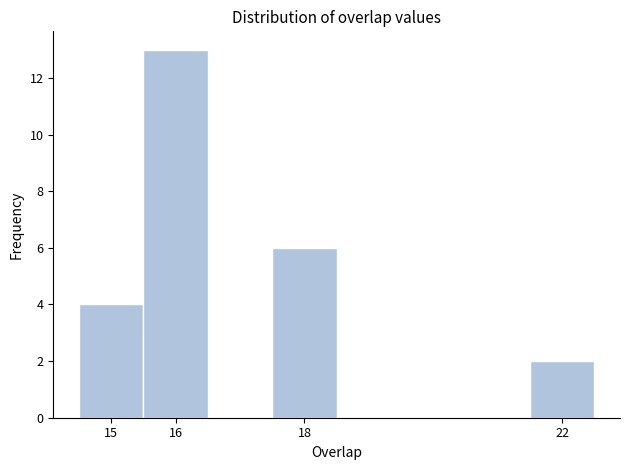

Reading left to right, transcribe this chart: for each bar, give the range it covers on the x-axis and its height. The values are not printed on the chart, so give them approximately, as read against the axis.

14.5 to 15.5: 4
15.5 to 16.5: 13
16.5 to 17.5: 0
17.5 to 18.5: 6
18.5 to 19.5: 0
19.5 to 20.5: 0
20.5 to 21.5: 0
21.5 to 22.5: 2